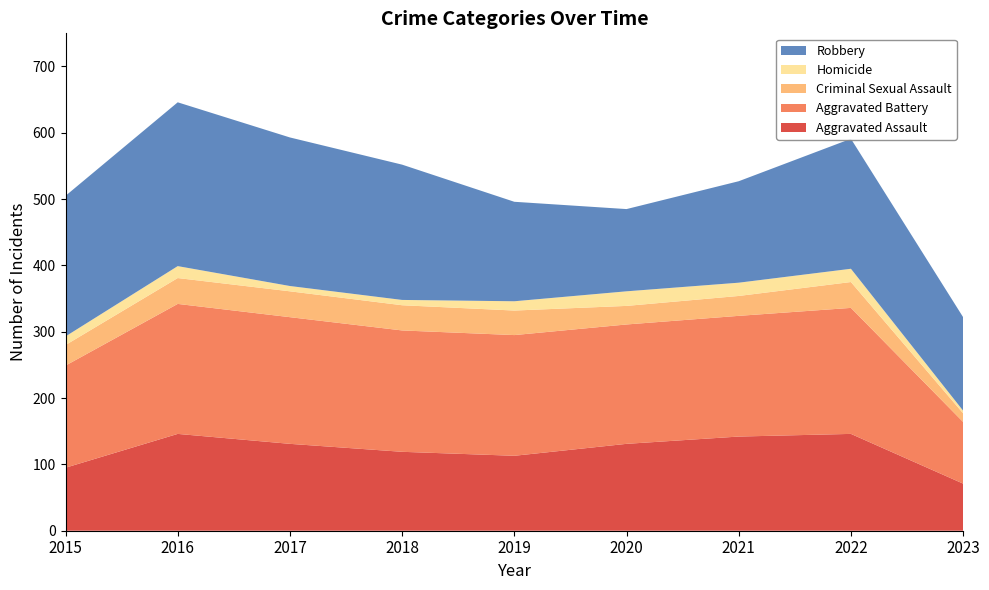

Reading left to right, transcribe all the data shown in this chart.

Aggravated Assault: 2015=95	2016=146	2017=131	2018=119	2019=113	2020=131	2021=142	2022=146	2023=71
Aggravated Battery: 2015=154	2016=196	2017=191	2018=183	2019=182	2020=180	2021=182	2022=190	2023=93
Criminal Sexual Assault: 2015=31	2016=39	2017=39	2018=38	2019=37	2020=28	2021=30	2022=39	2023=13
Homicide: 2015=13	2016=18	2017=8	2018=8	2019=14	2020=22	2021=20	2022=20	2023=4
Robbery: 2015=212	2016=247	2017=224	2018=204	2019=150	2020=124	2021=153	2022=196	2023=141